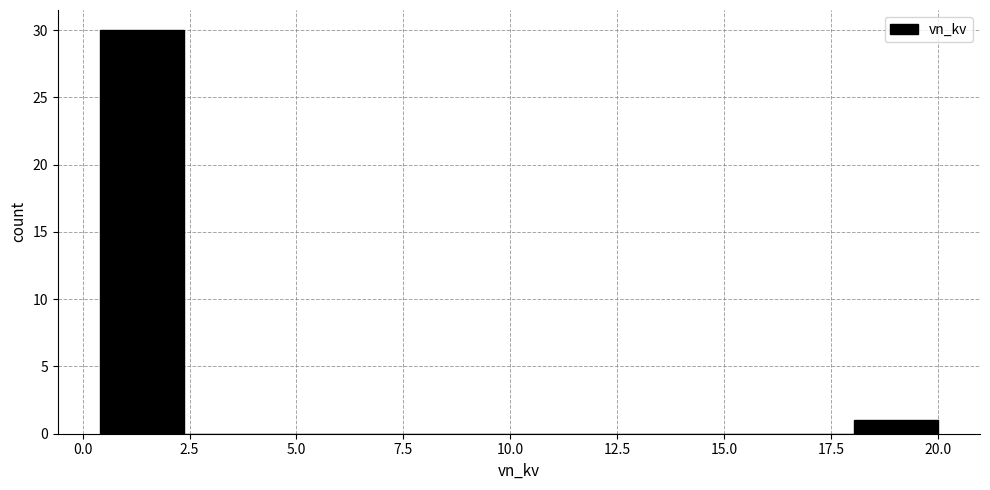

Read against the x-axis, roughly where is the centre of the tallest bar?

1.5